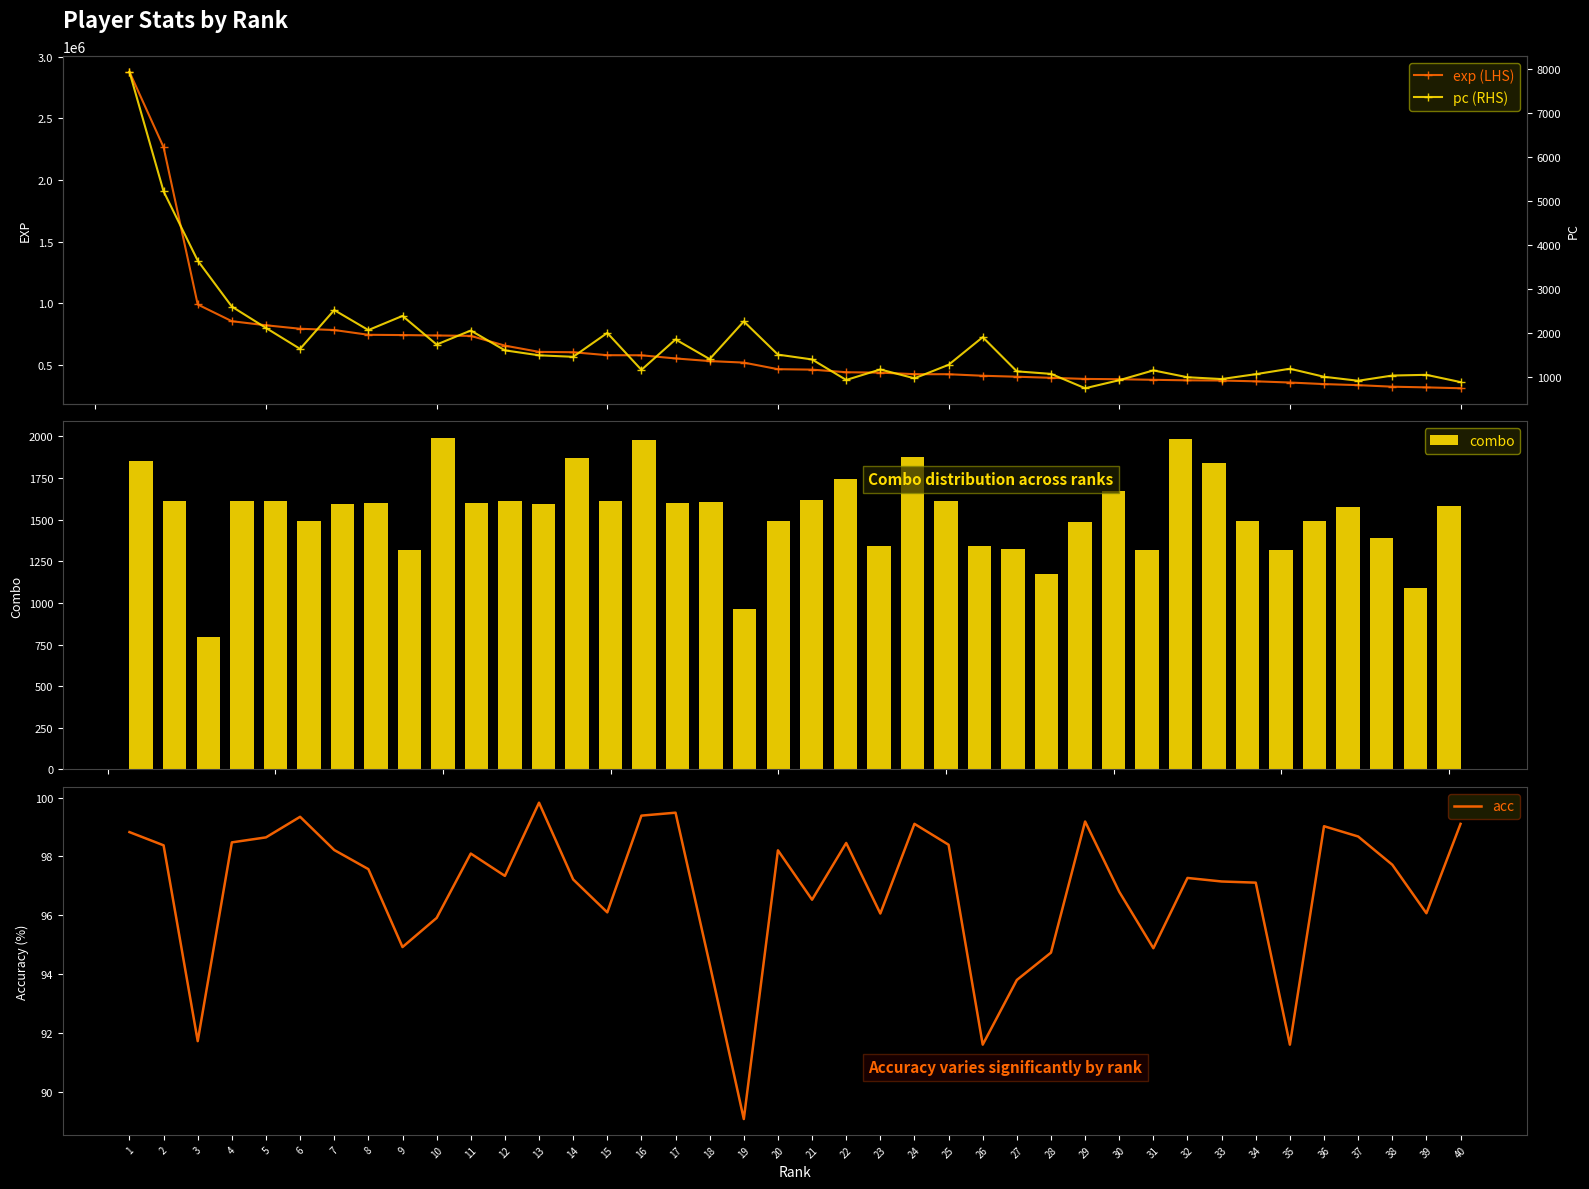

Are the bars horizontal?

No